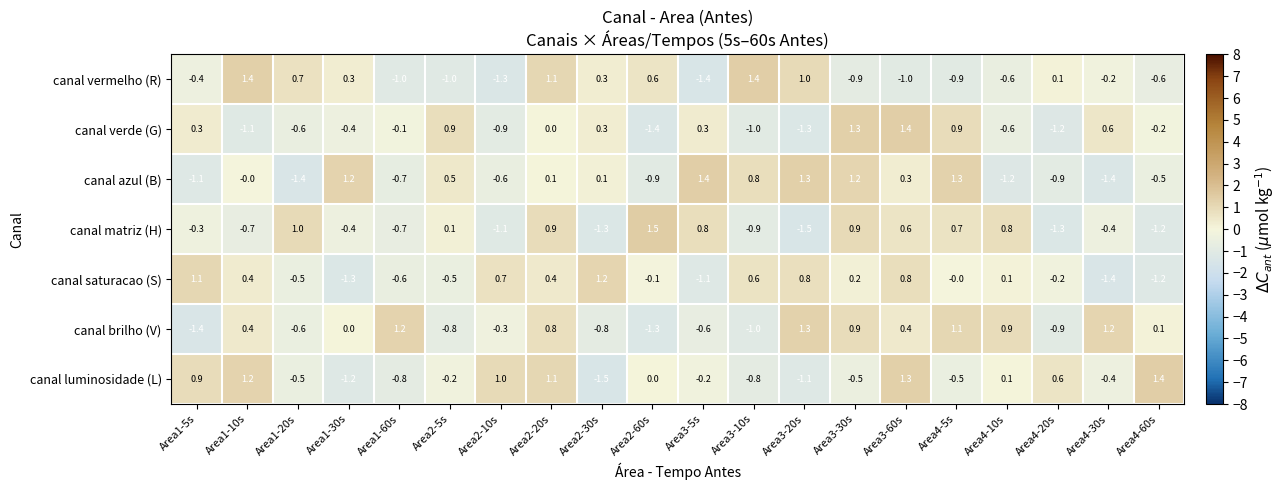

Which label corresponds to the largest value in the chart?

Area2-60s